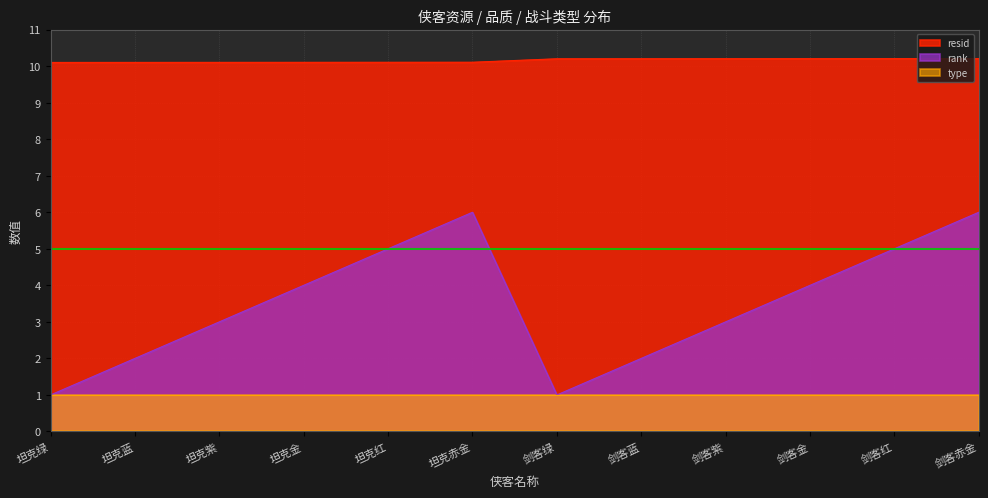

True or false: rank has a value of 1.4 at 剑客绿.

False